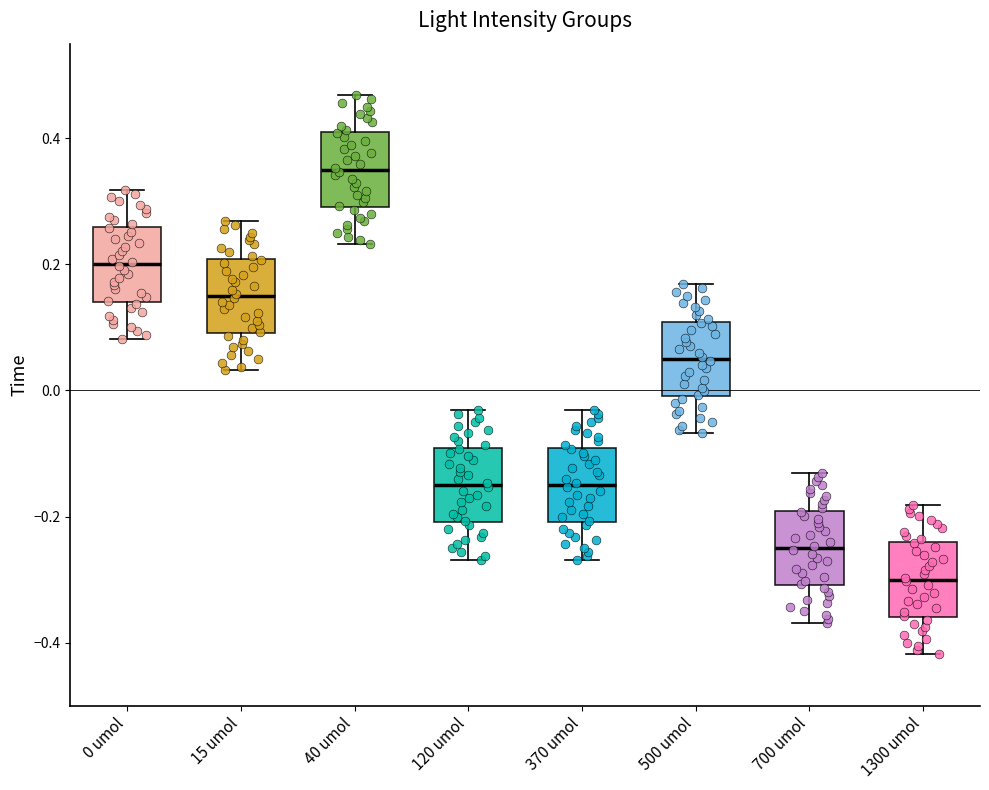

Reading left to right, read every box against the y-axis: the position of its median line, the range the box covers, and the ends of its whiskers. The values are not printed on the chart, so give them approximately, as read against the axis.

0 umol: median 0.20, box 0.14 to 0.26, whiskers 0.08 to 0.32
15 umol: median 0.16, box 0.10 to 0.20, whiskers 0.04 to 0.26
40 umol: median 0.36, box 0.30 to 0.40, whiskers 0.24 to 0.46
120 umol: median -0.14, box -0.20 to -0.10, whiskers -0.26 to -0.04
370 umol: median -0.14, box -0.20 to -0.10, whiskers -0.26 to -0.04
500 umol: median 0.06, box 0.00 to 0.10, whiskers -0.06 to 0.16
700 umol: median -0.24, box -0.30 to -0.20, whiskers -0.36 to -0.14
1300 umol: median -0.30, box -0.36 to -0.24, whiskers -0.42 to -0.18